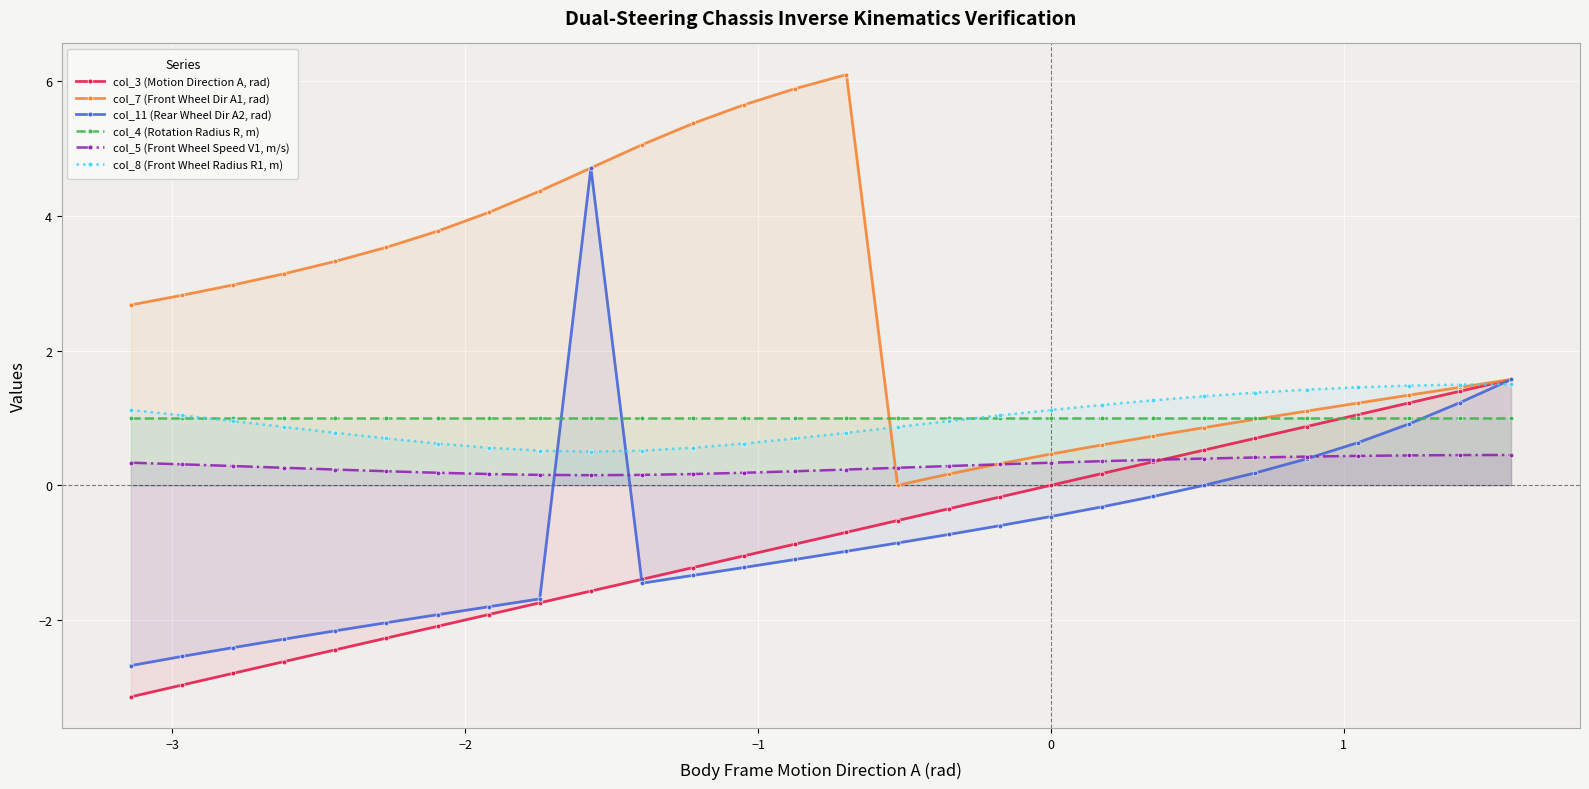

Which series has the widest spread of values?

col_11 (Rear Wheel Dir A2, rad)